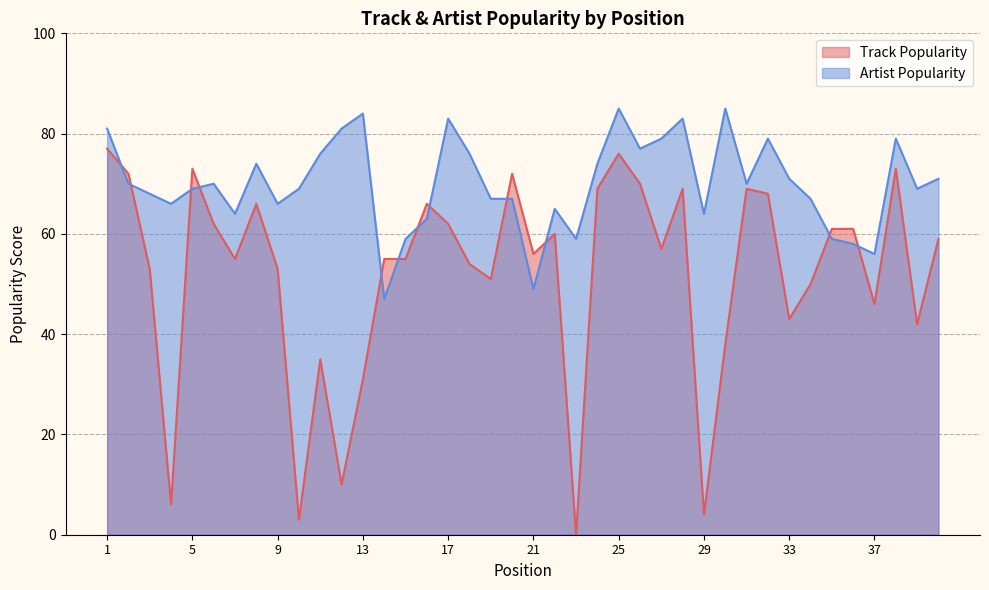

At how many categories does at least one series exceed 44?

40